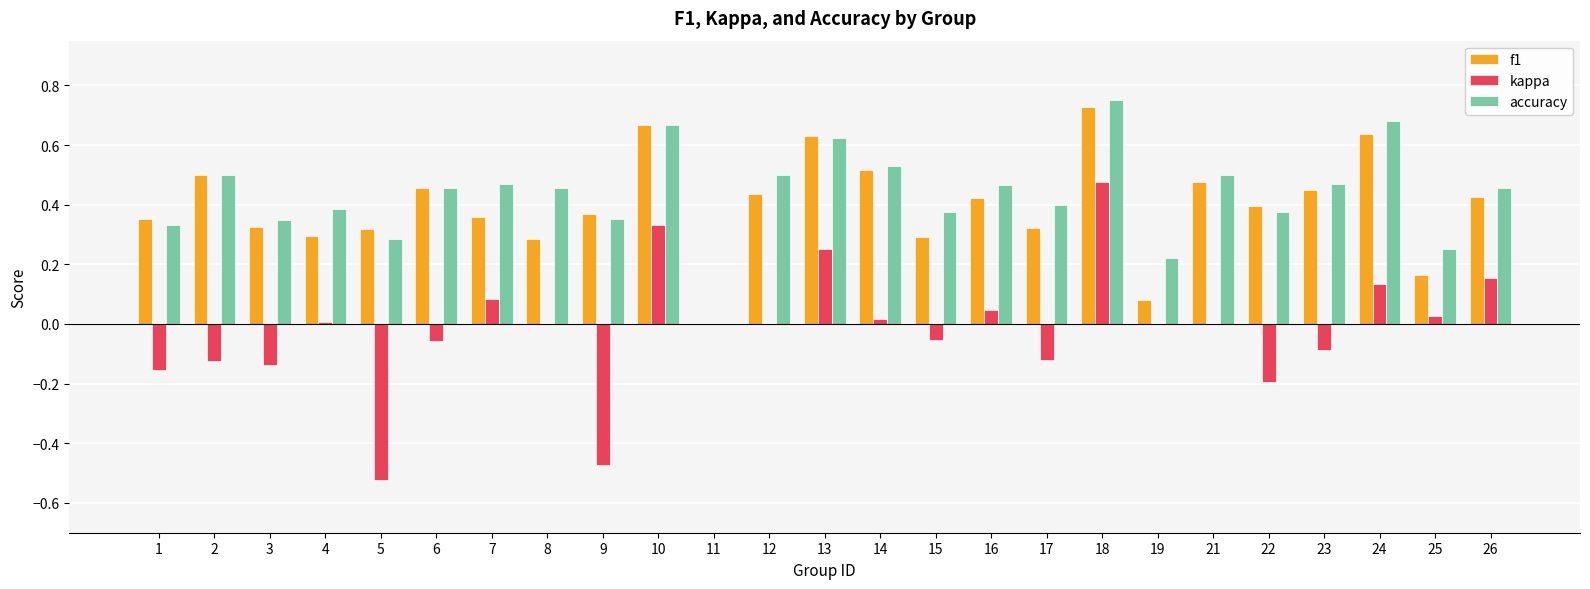

What is the total value across all series at 16?

0.9